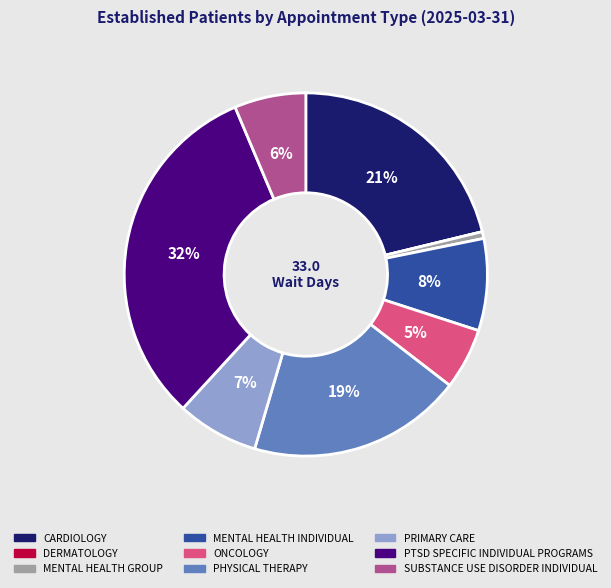

Between PTSD SPECIFIC INDIVIDUAL PROGRAMS and ONCOLOGY, which is larger?

PTSD SPECIFIC INDIVIDUAL PROGRAMS